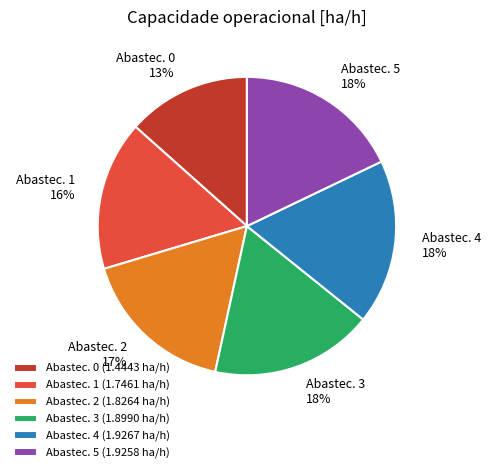

Is the sum of Abastec. 4 and Abastec. 3 greater than half?

No